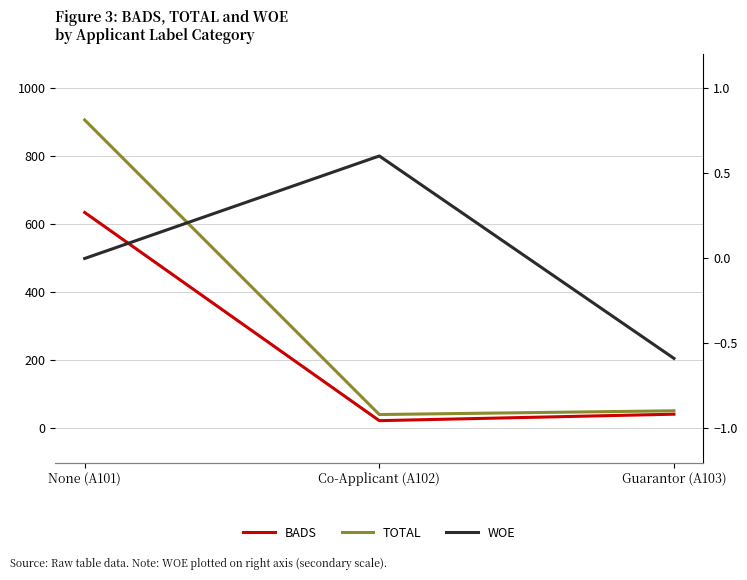

The TOTAL series shows 1417.8 at None (A101). True or false?

False